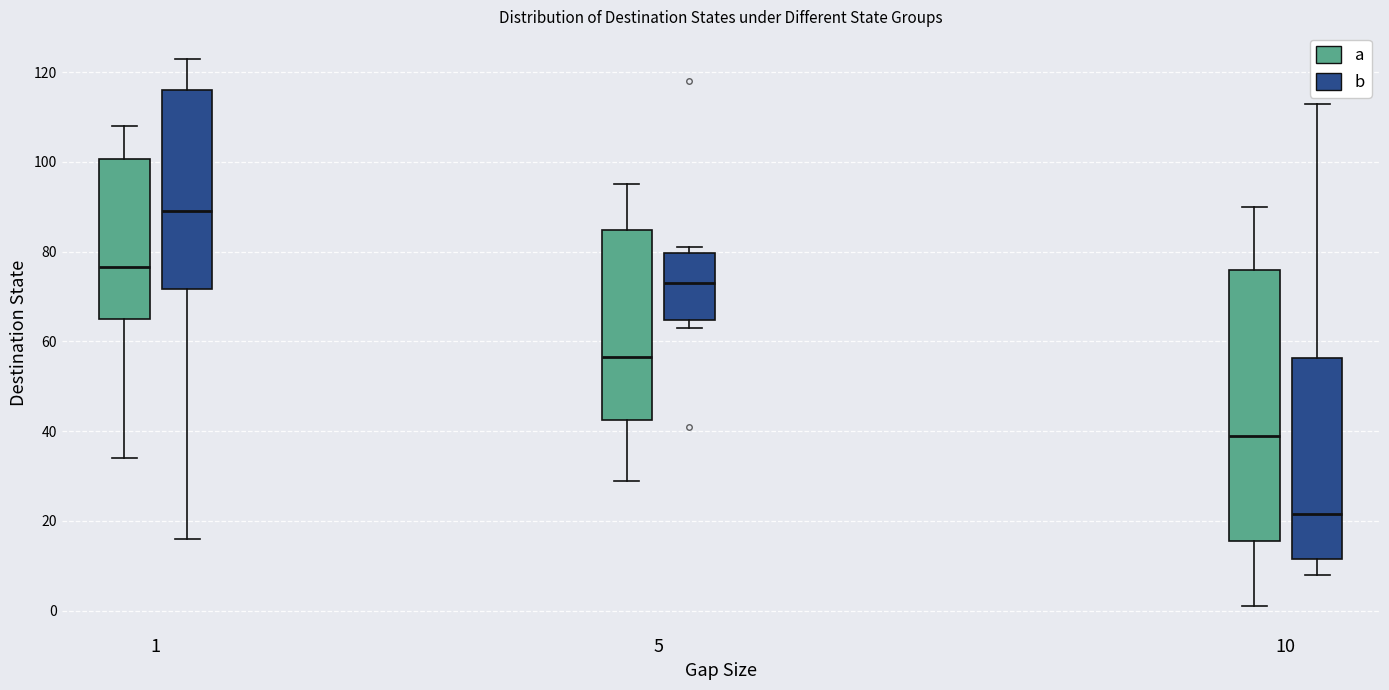

Where does the median line of the box for 10 (a) sit on the y-axis? The values are not printed on the chart, so give them approximately, as read against the axis.

40